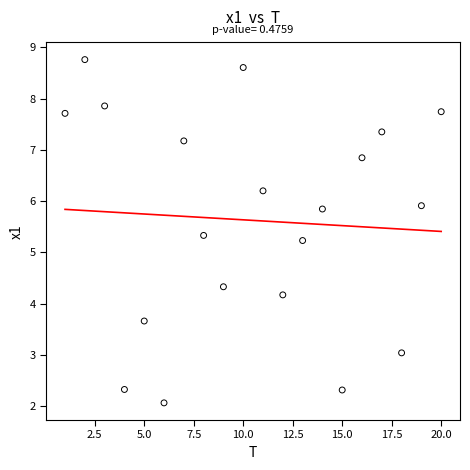

What Y value in the scatter plot is closest to 5?

5.2